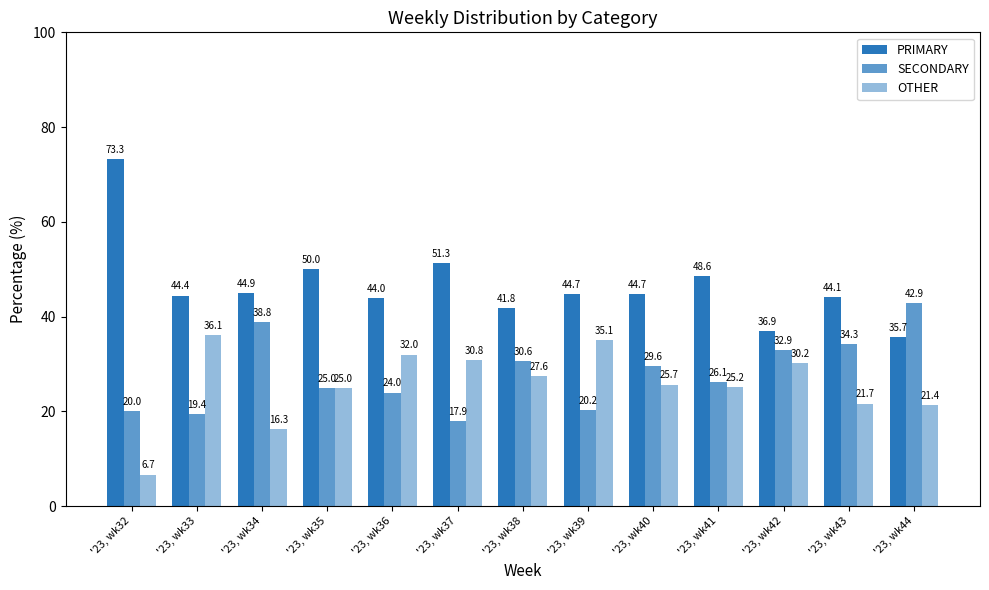

Between '23, wk39 and '23, wk44, which is larger?

'23, wk39